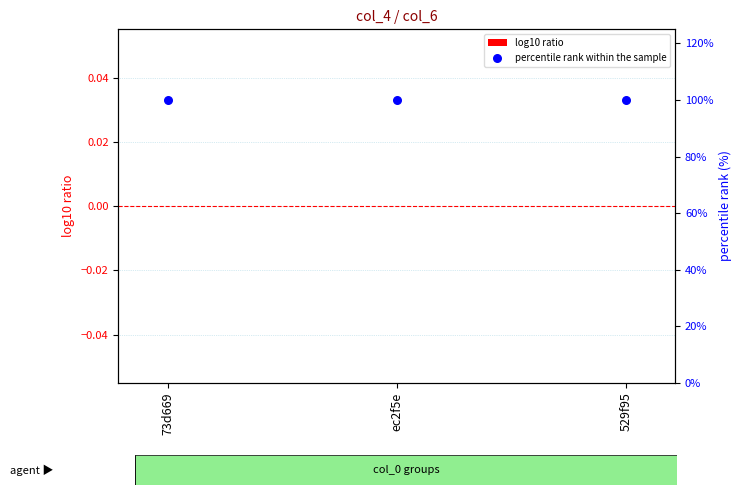

Is the value of percentile rank within the sample at 73d669 greater than the value of log10 ratio at 529f95?

Yes